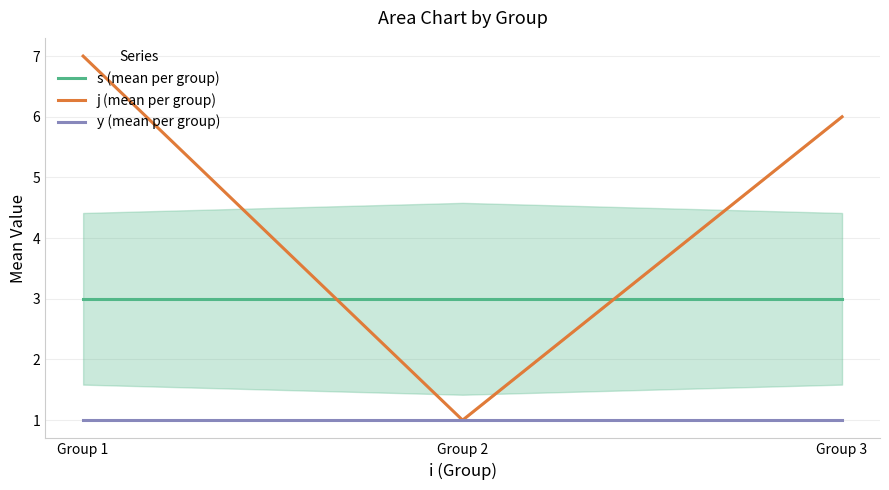

Is the value of y (mean per group) at Group 1 greater than the value of j (mean per group) at Group 3?

No